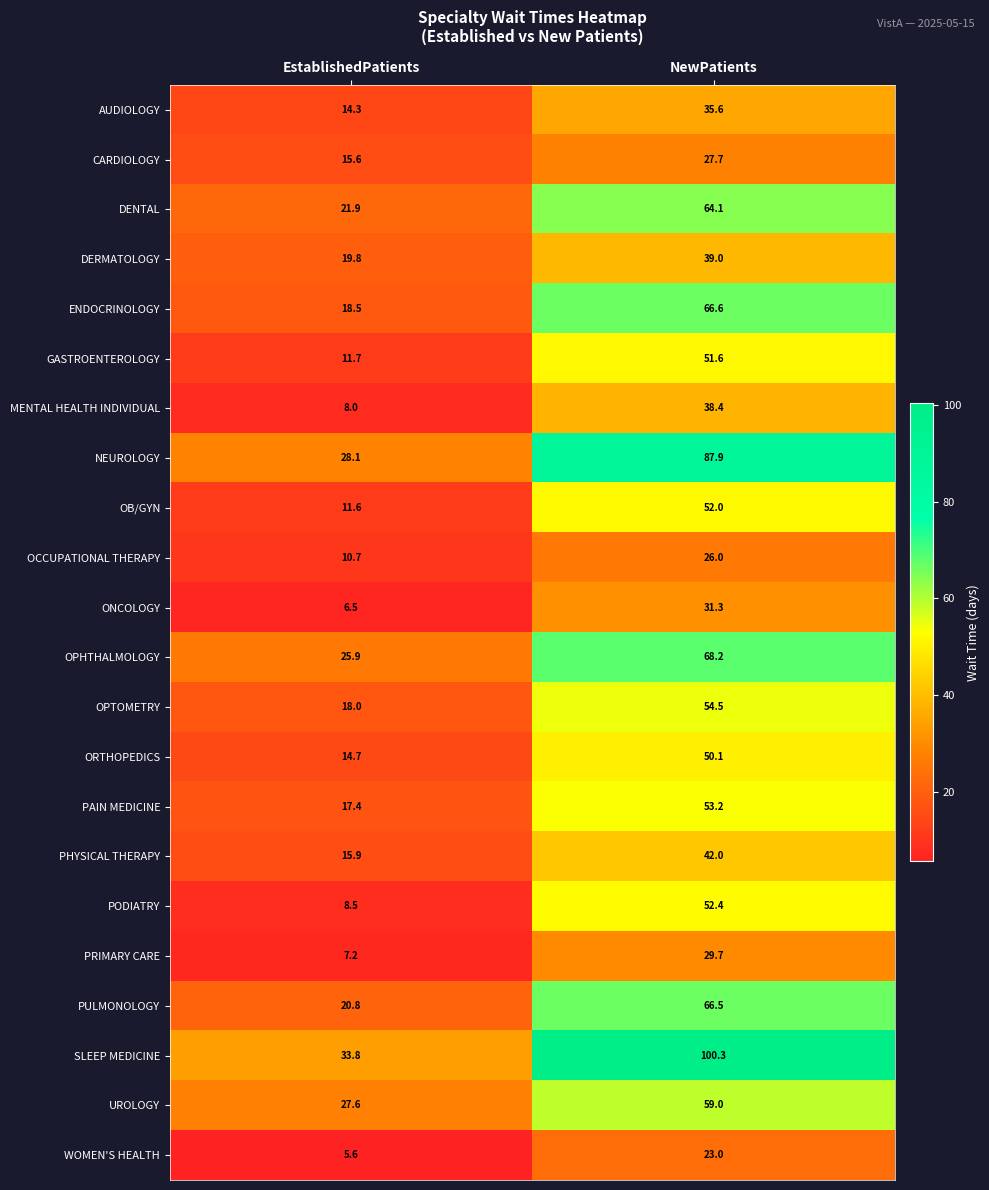

What is the spread (max minus min) of values at NewPatients?

77.3